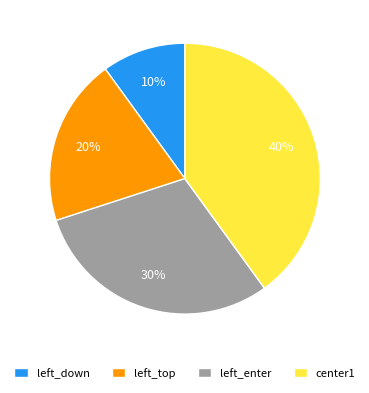

Which has a higher value, center1 or left_top?

center1